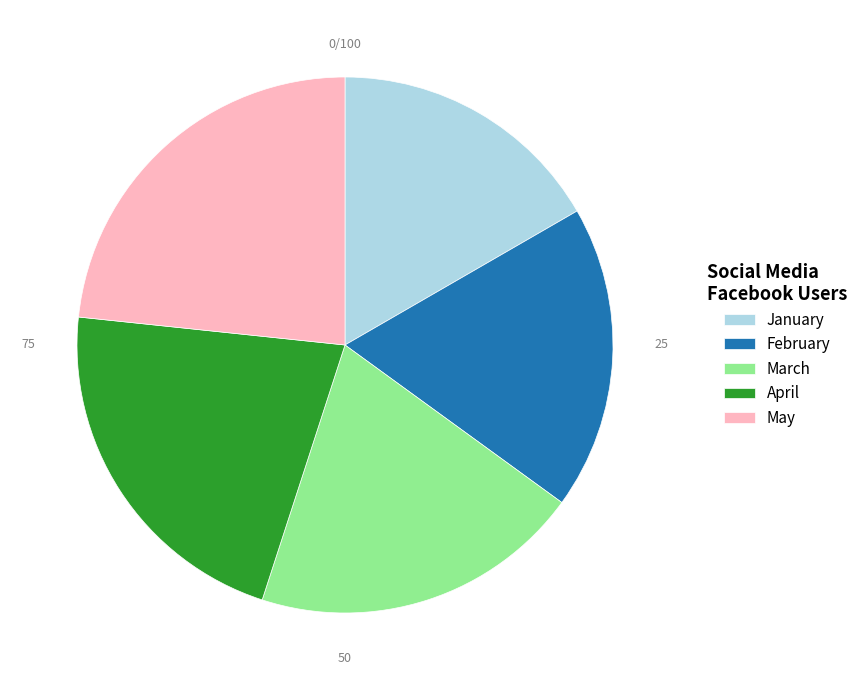

True or false: April accounts for 22% of the total.

True